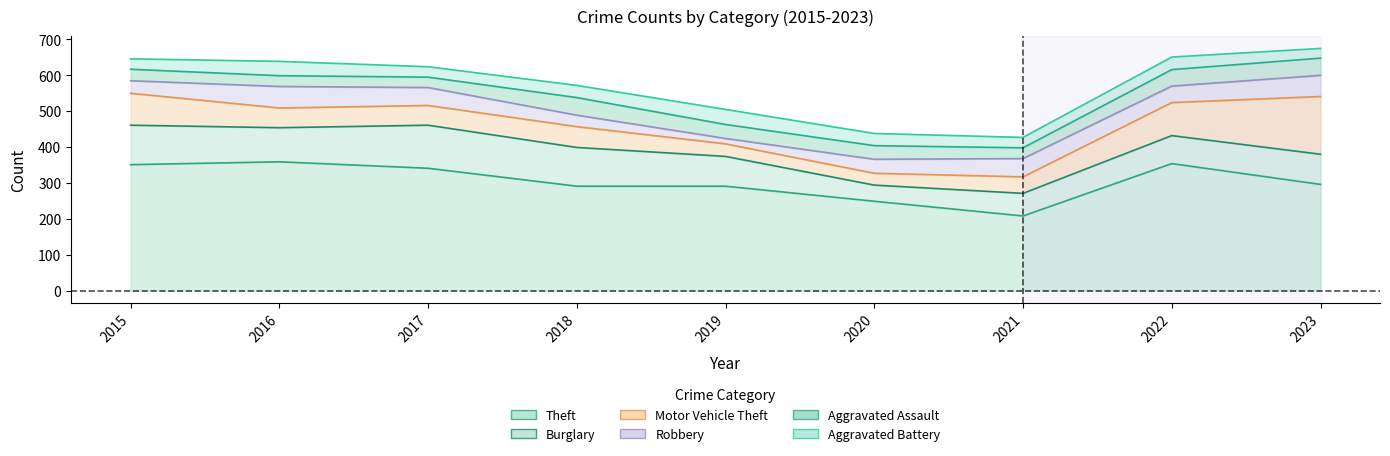

Between 2021 and 2020, which is larger?

2020